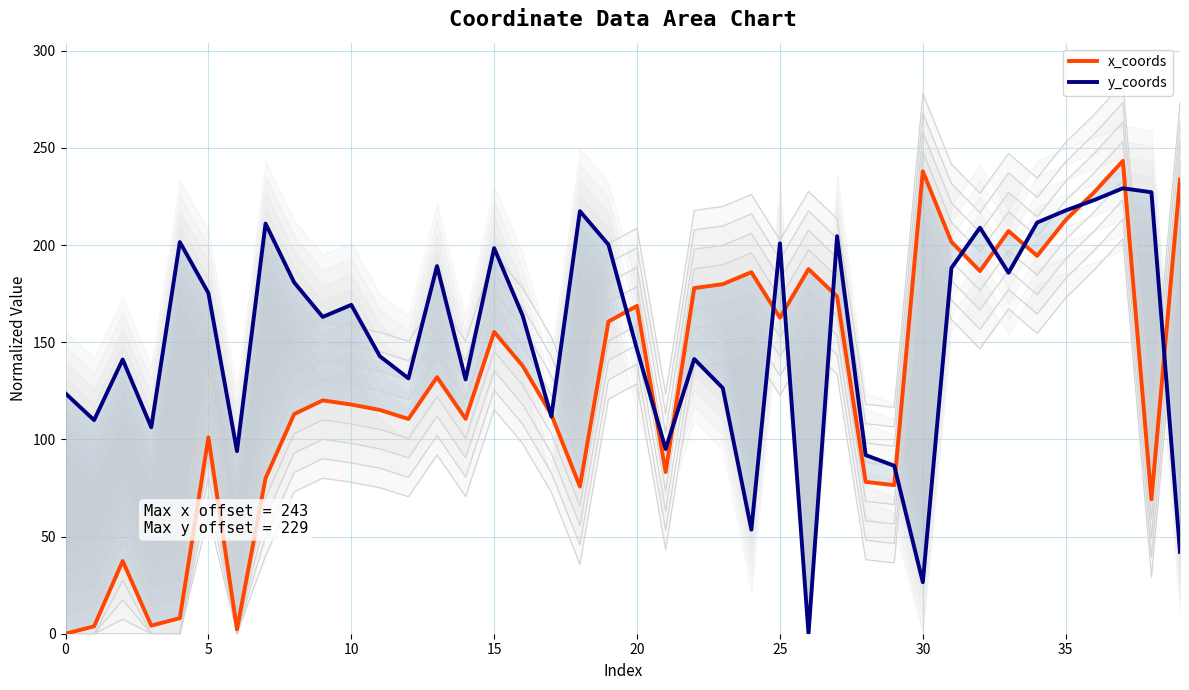

Reading left to right, transcribe all the data shown in this chart.

x_coords: 0.0	3.8	37.4	4.2	8.0	101.0	2.3	80.1	113.0	120.1	117.9	115.2	110.5	132.0	110.6	155.3	137.8	112.8	75.7	160.7	168.7	83.2	177.9	179.9	186.1	162.7	187.7	173.6	78.1	76.5	238.0	201.7	186.6	207.2	194.5	212.9	227.3	243.3	69.2	233.7
y_coords: 123.7	109.9	141.1	106.2	201.6	175.3	93.9	211.1	180.8	163.0	169.2	142.8	131.4	189.2	130.8	198.4	163.6	111.7	217.5	200.2	146.2	95.1	141.4	126.4	53.6	200.9	0.0	204.6	91.9	86.4	26.5	188.2	209.0	185.8	211.6	217.8	223.2	229.2	227.2	42.1